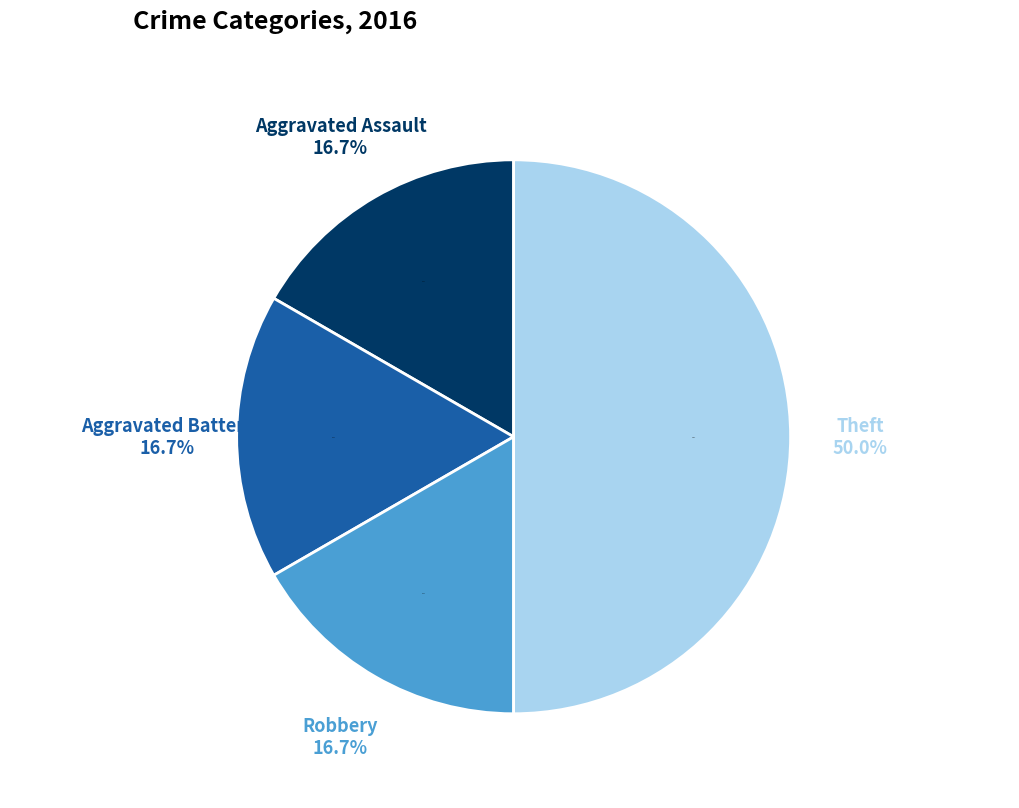

What is the change in value from Aggravated Battery to Theft?

+2